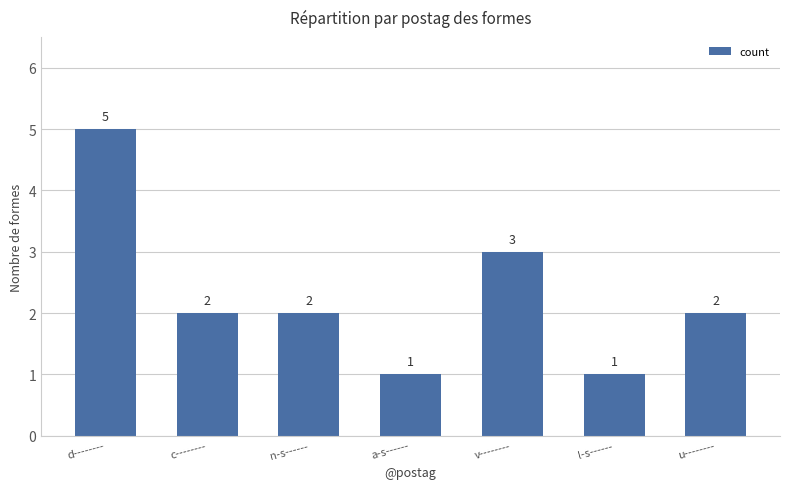

Is it true that the value at d-------- is 7?

False